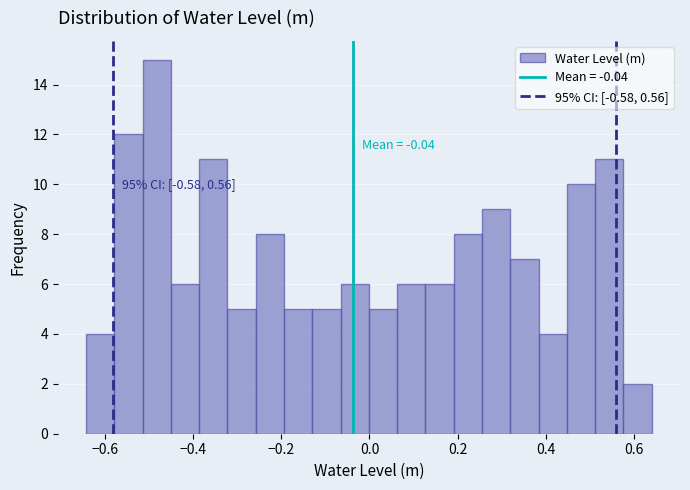

Around what value on the x-axis is the tallest bar? Give the approximate position of its centre, as read against the axis.

-0.48